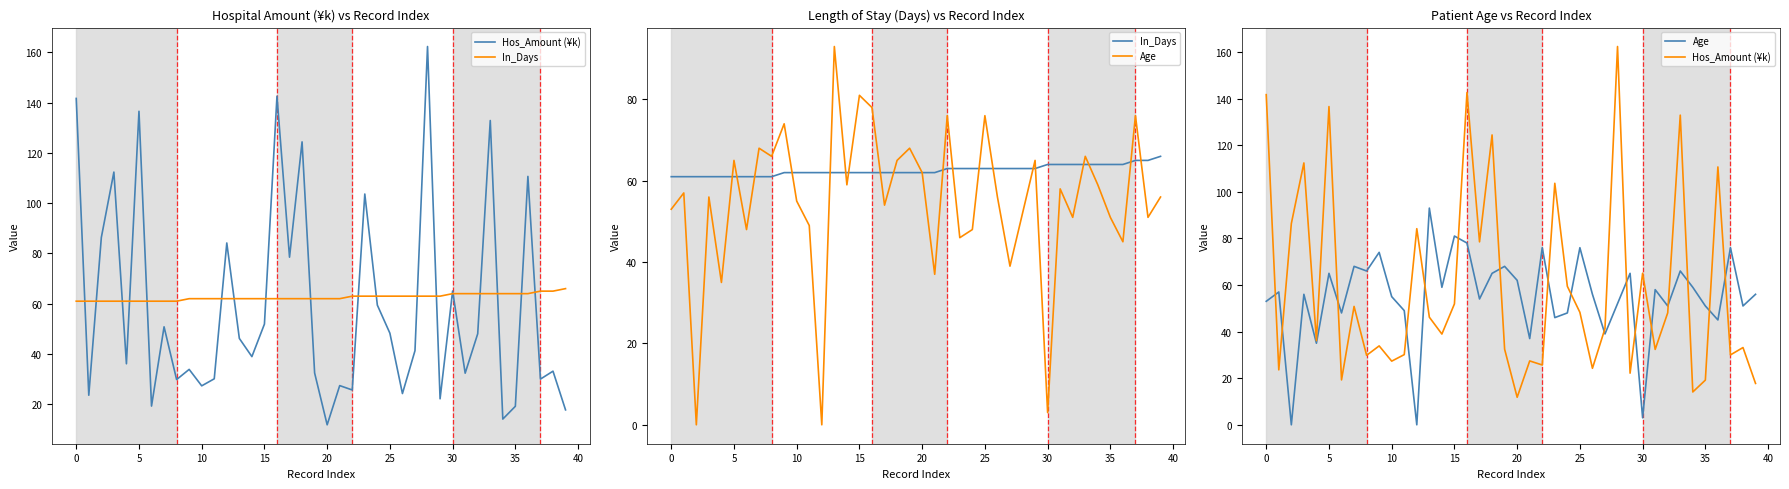

Between 30 and 38, which series saw the biggest shift?

Age